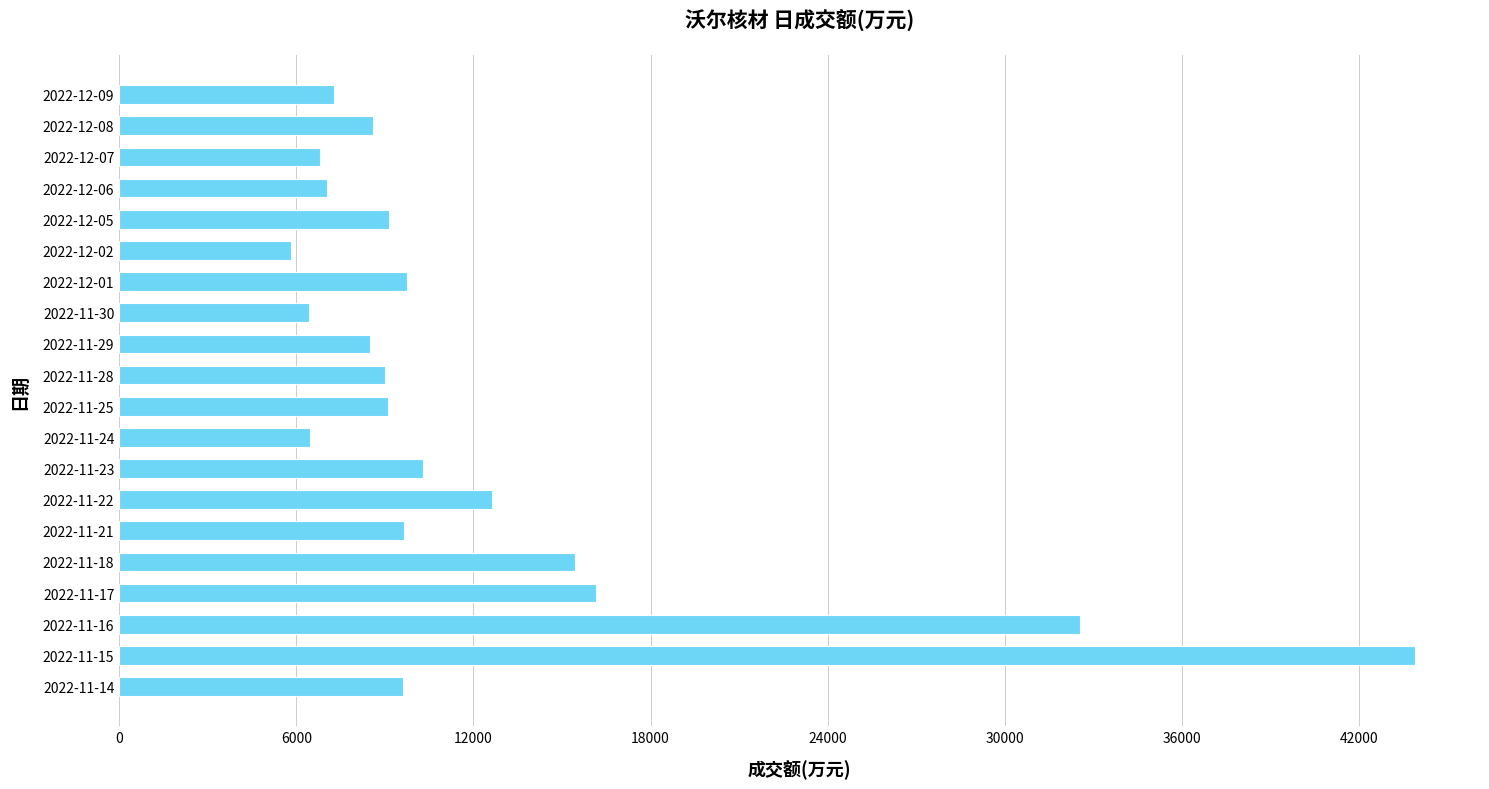

How many series are shown in this chart?

1